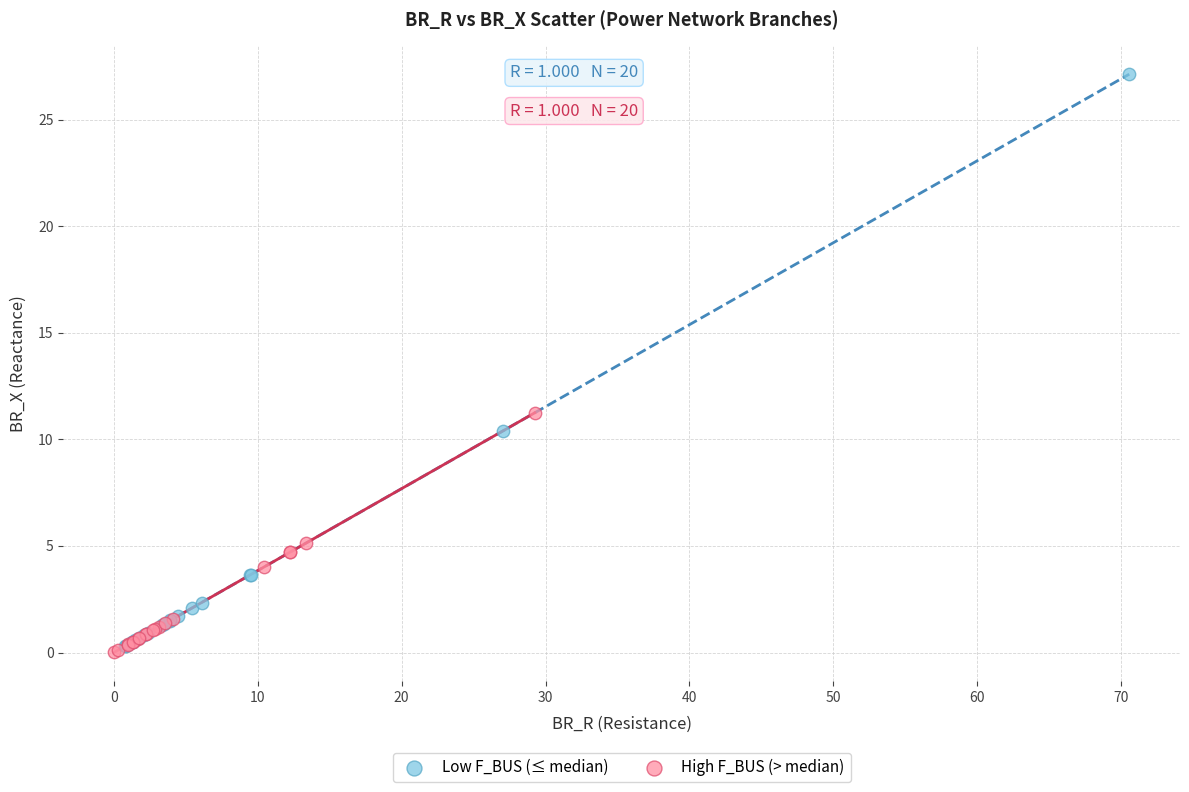

What are all the series names shown in the legend?

Low F_BUS (≤ median), High F_BUS (> median)